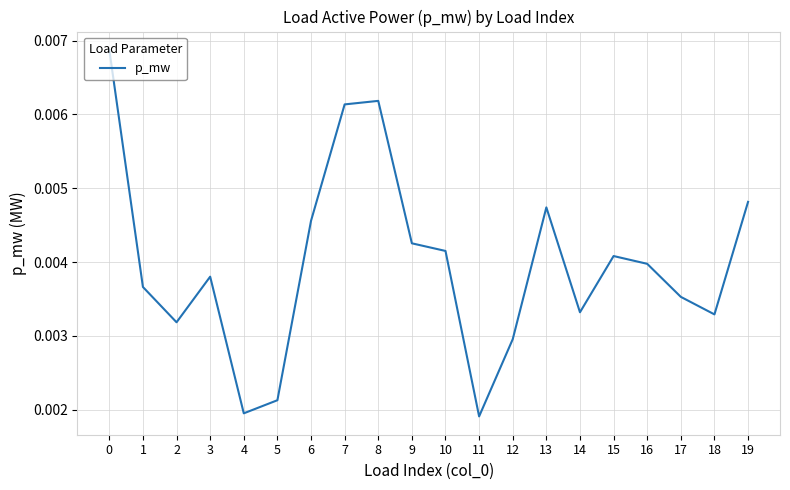

Which has a higher value, 8 or 11?

8